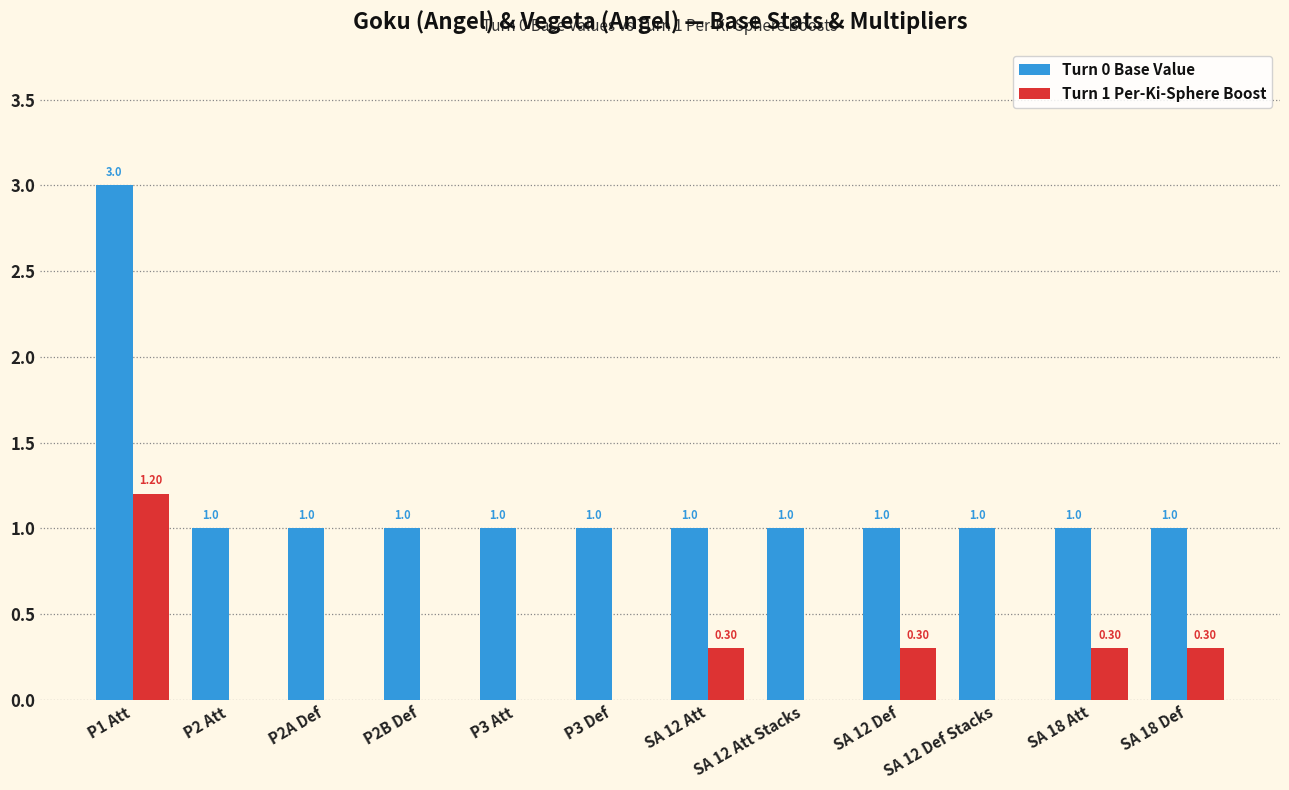

How many series are shown in this chart?

2